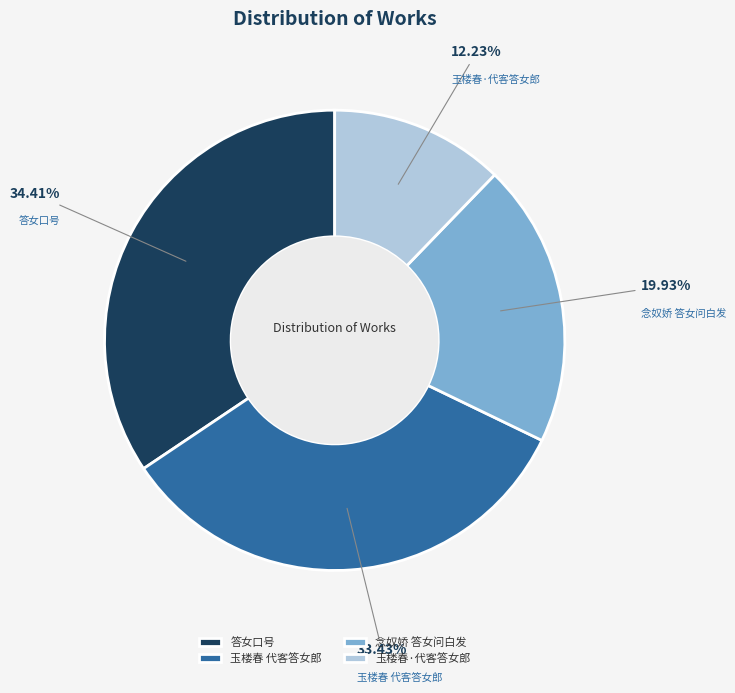

Is it true that 答女口号 is 34% of the pie?

True